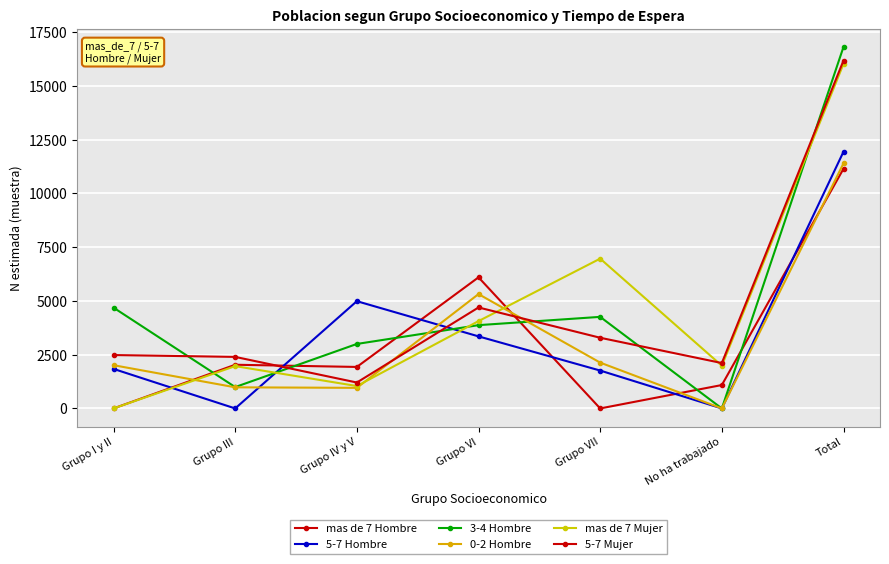

How many categories are shown in the chart?

7